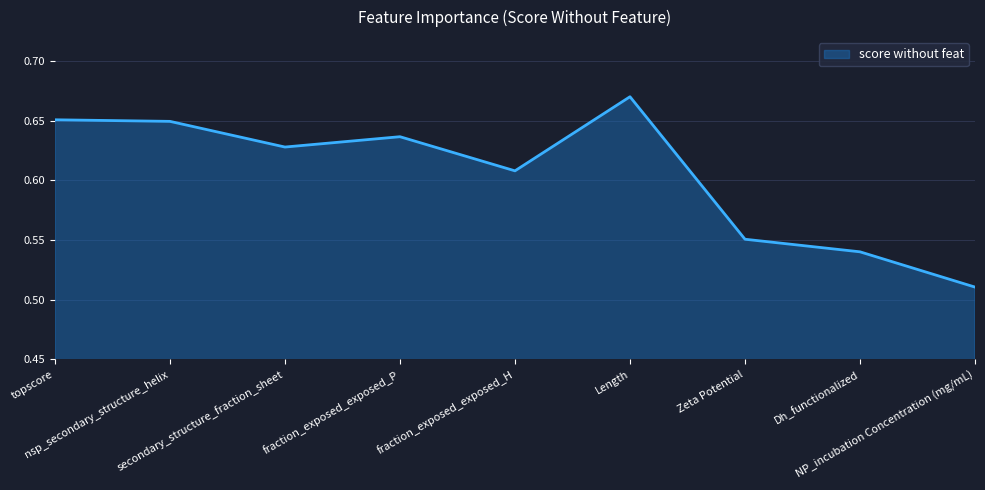

The value at secondary_structure_fraction_sheet is 0.6. True or false?

True